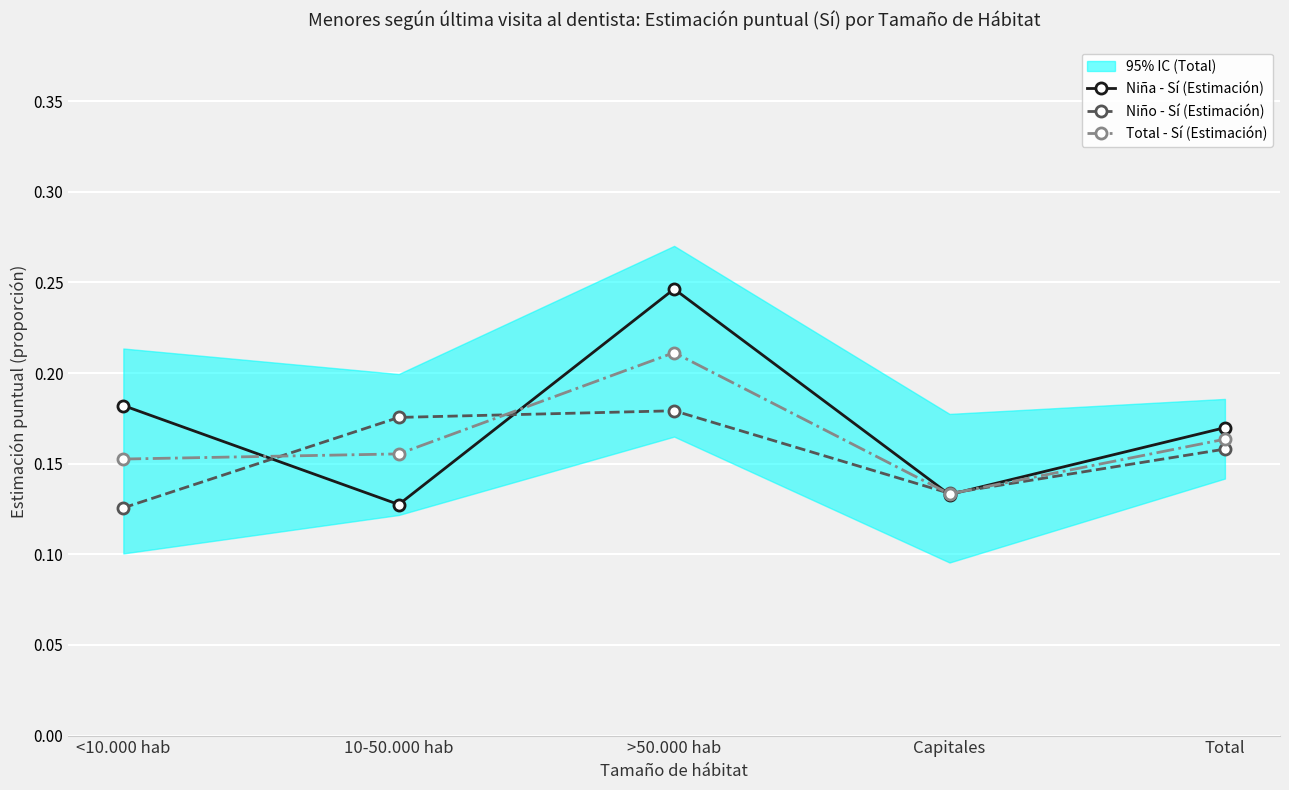

How many lines are shown in the chart?

3